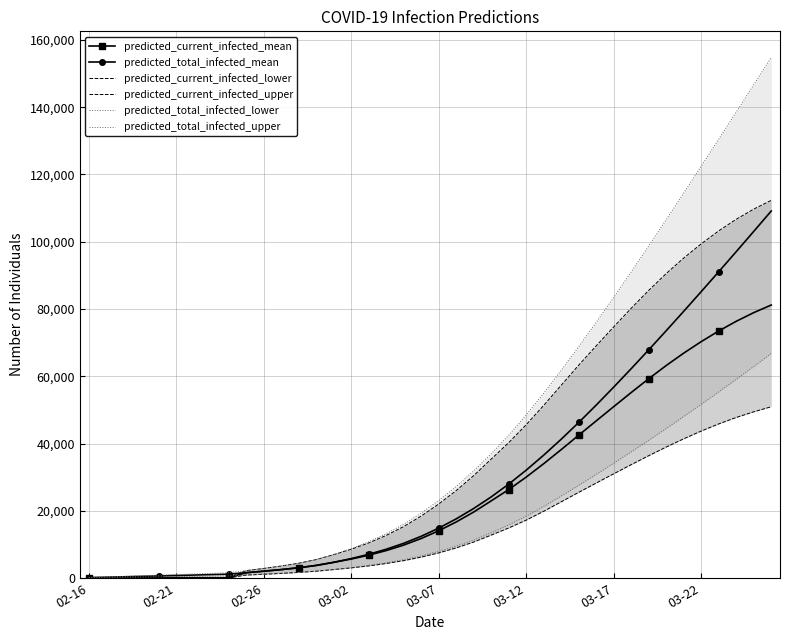

Rank the series at 21 from highest to lowest value.

predicted_total_infected_upper, predicted_current_infected_upper, predicted_total_infected_mean, predicted_current_infected_mean, predicted_total_infected_lower, predicted_current_infected_lower